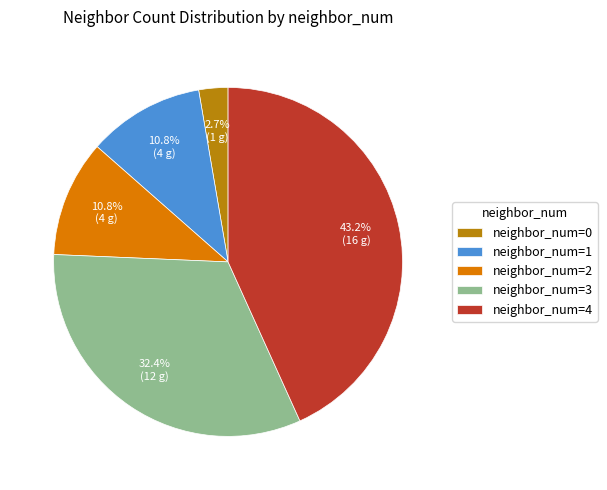

Does neighbor_num=2 account for over 50% of the chart?

No